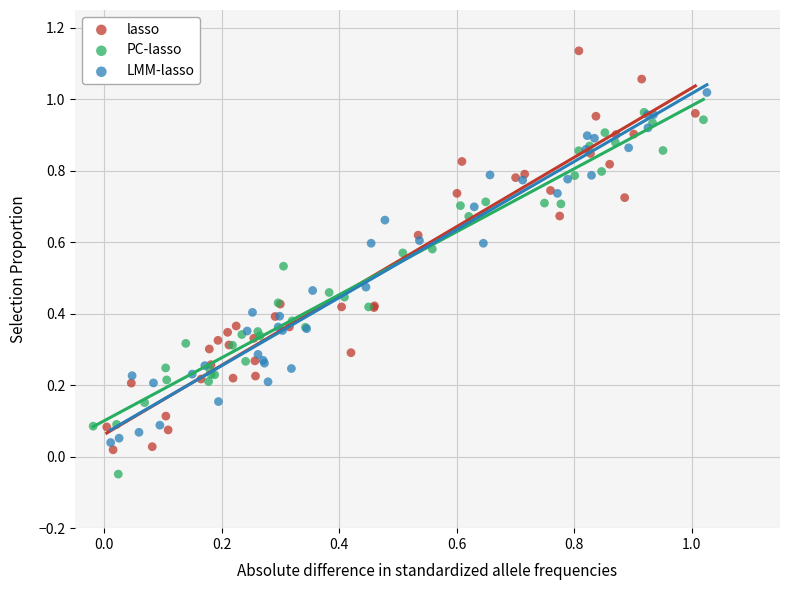

Which series has the widest spread of Y values?

lasso